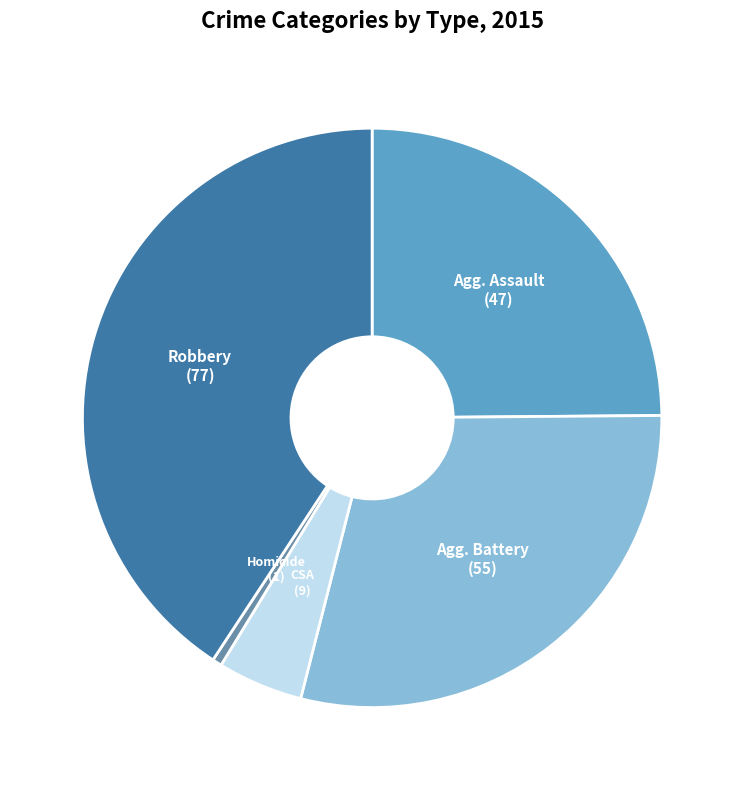

Count the number of slices in the pie.

5